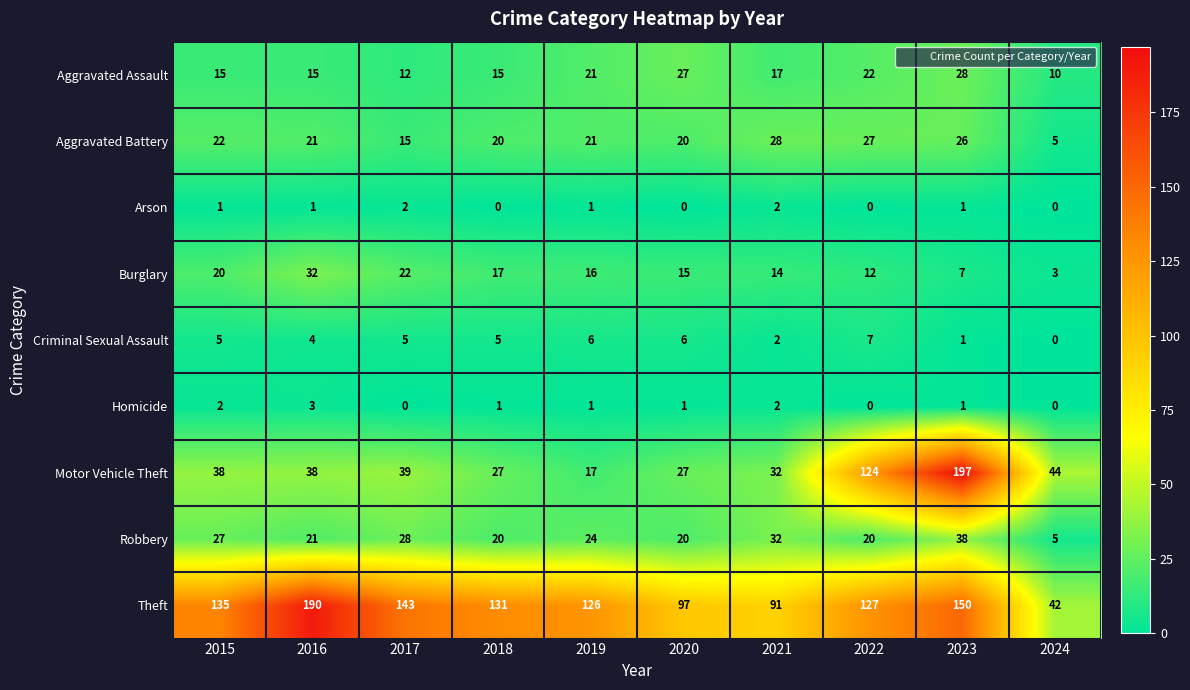

At which label does Burglary first exceed 16?

2015